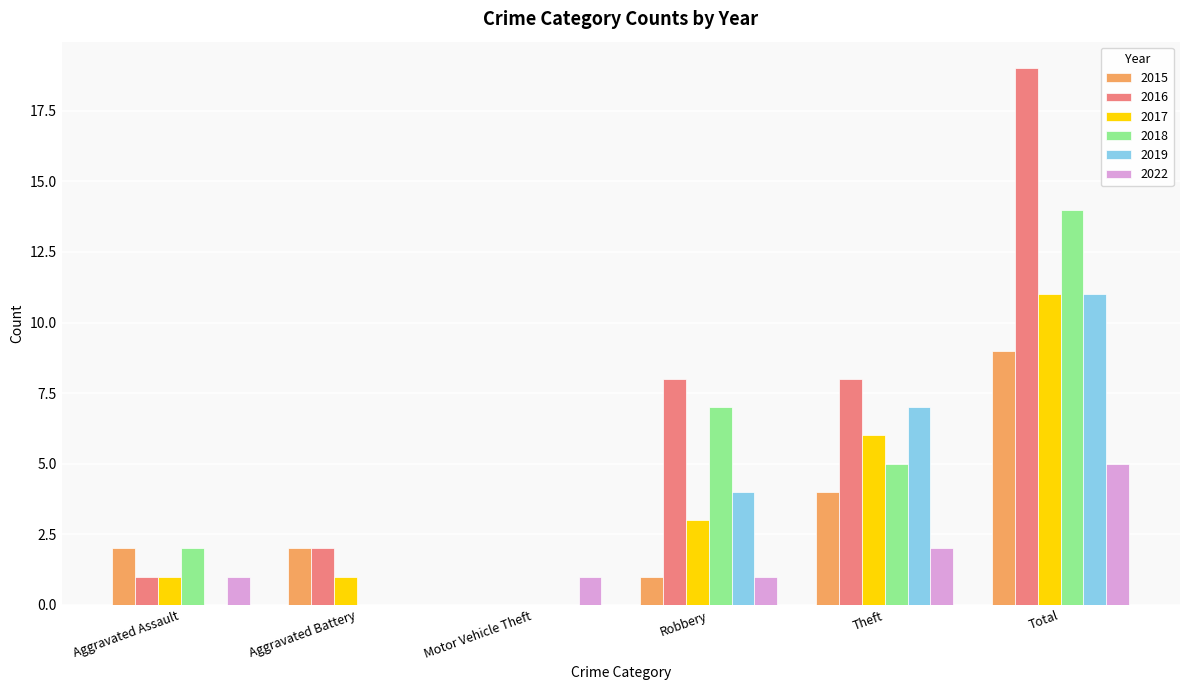

How many series are shown in this chart?

6